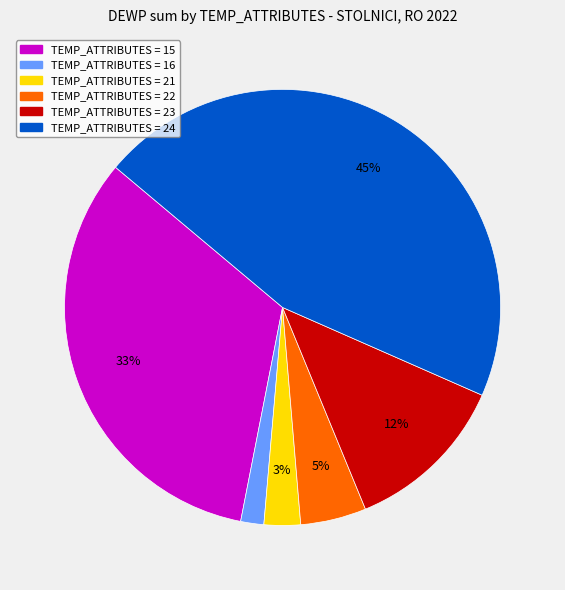

To the nearest percent, what is the average slice percentage?

17%